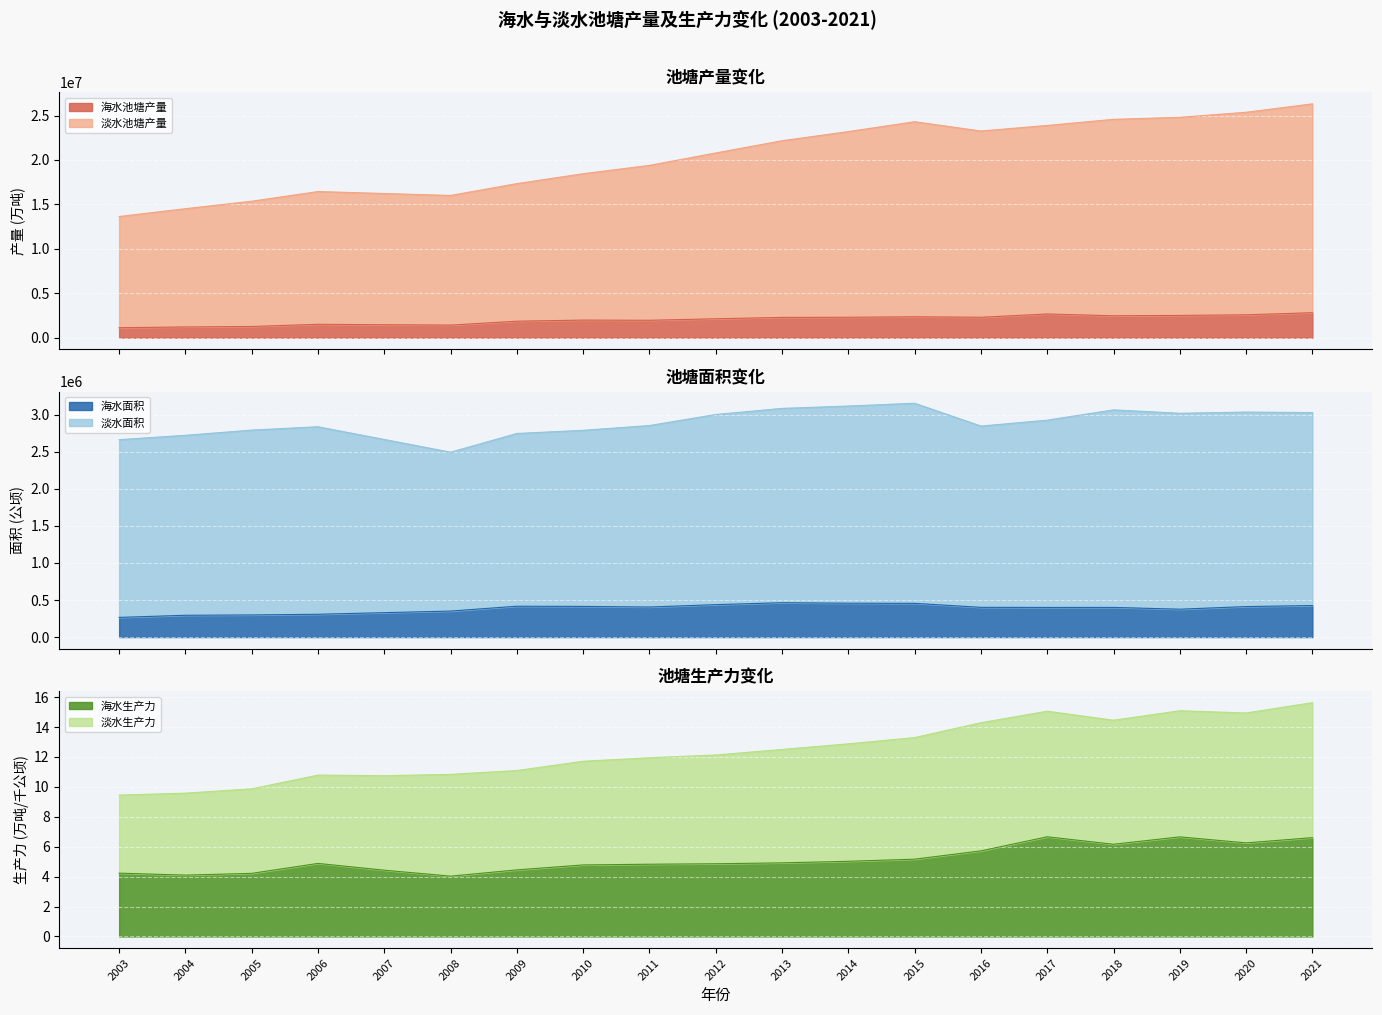

Where is the first local minimum for 海水池塘产量?

2008